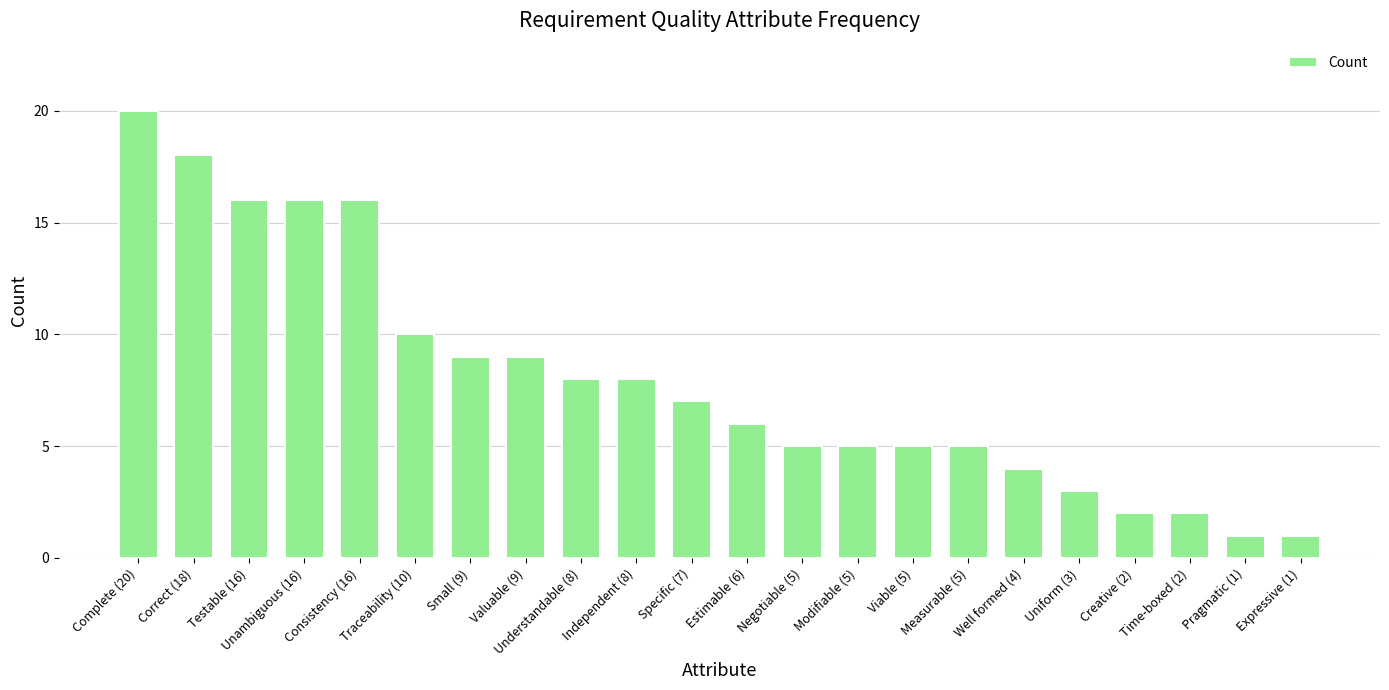

Where is the data nearest to the value 10?

Traceability (10)